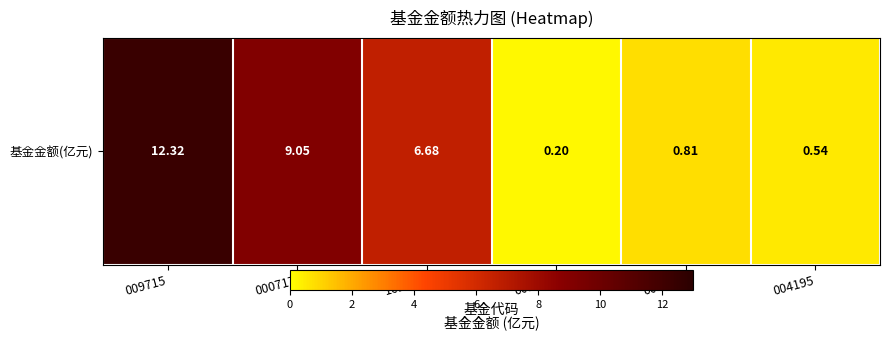

The chart shows a value of 0.2 at 009828. True or false?

True